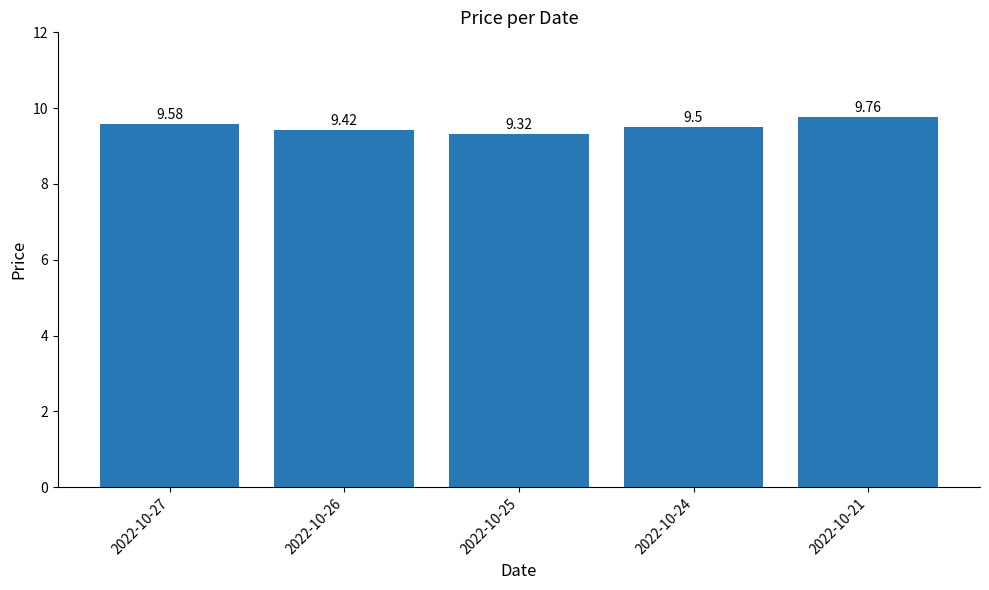

Approximately how many times larger is the value at 2022-10-27 compared to 2022-10-25?

1.0